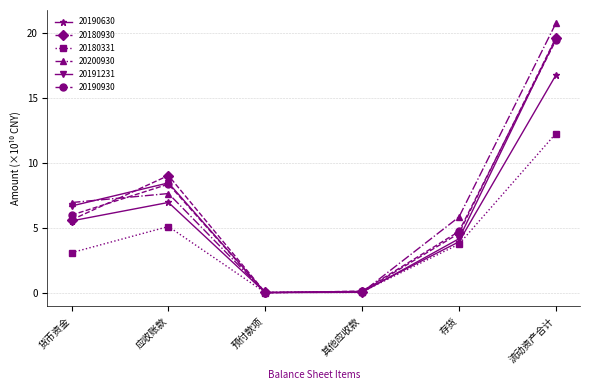

Where is 20190630 nearest to the value 8?

应收账款